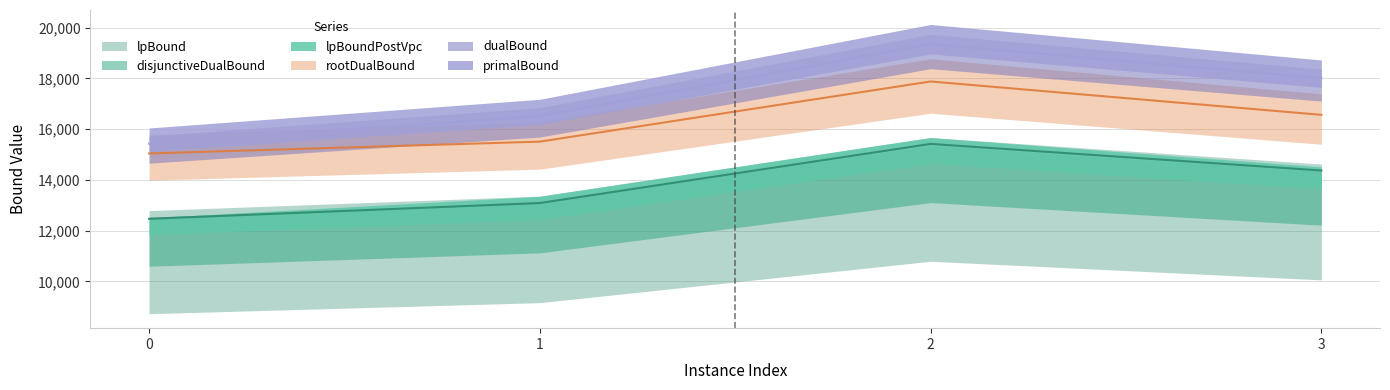

How many lines are shown in the chart?

3